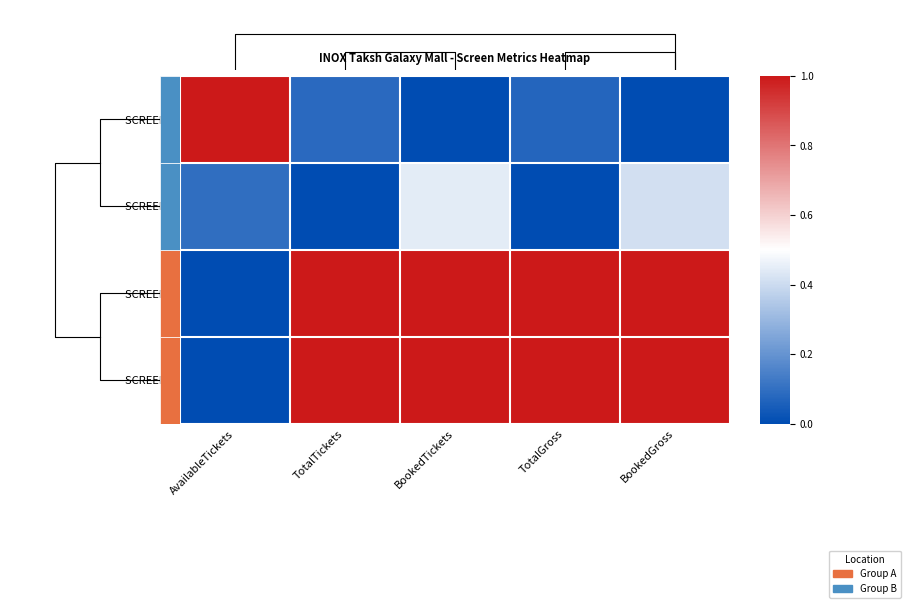

What value does the SCREEN 3 series have at TotalGross?

1.0